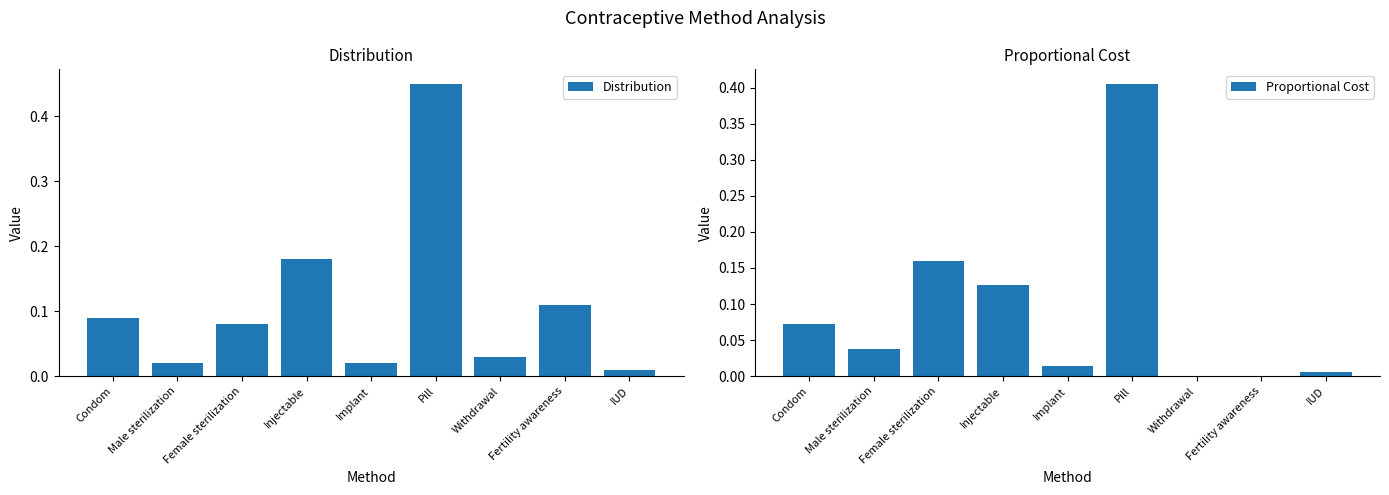

Between Injectable and IUD, which is larger?

Injectable